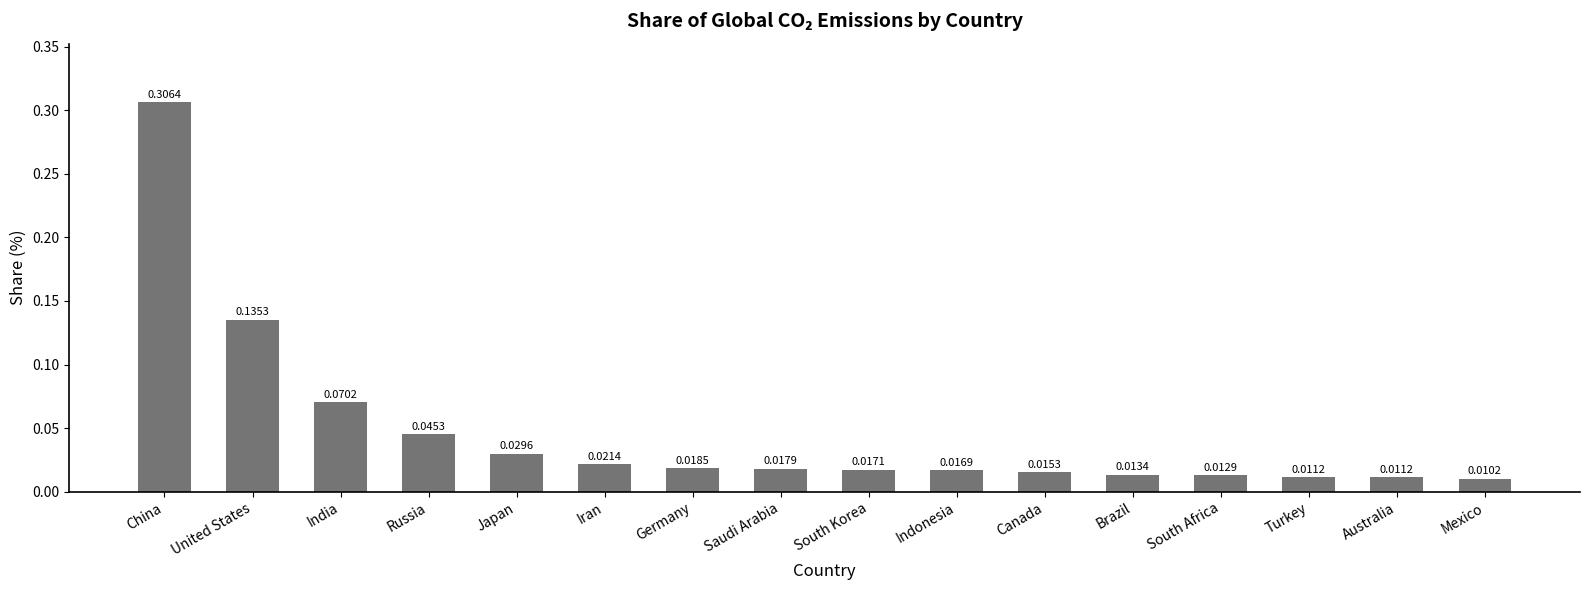

At which label is the value closest to 0?

Mexico